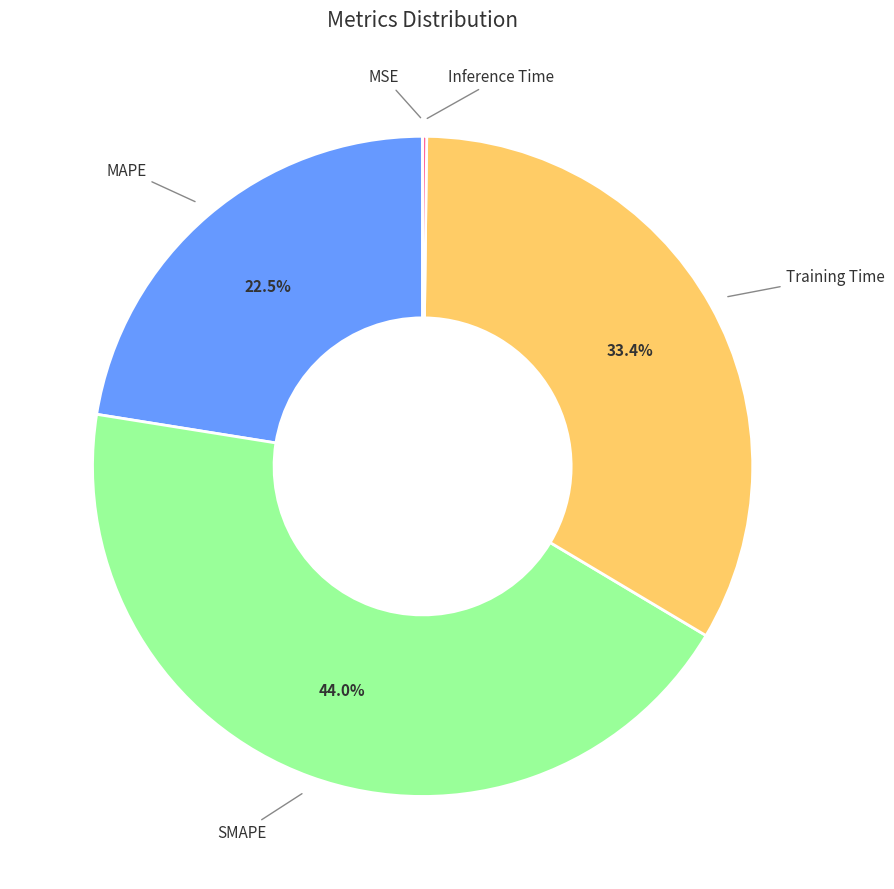

Which category has the biggest portion of the pie?

SMAPE